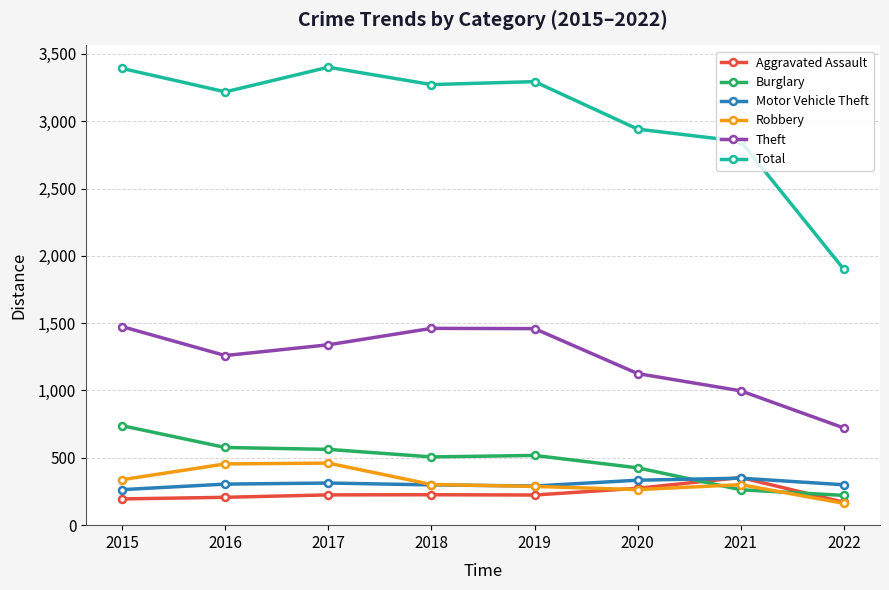

True or false: Total and Burglary intersect in this chart.

False